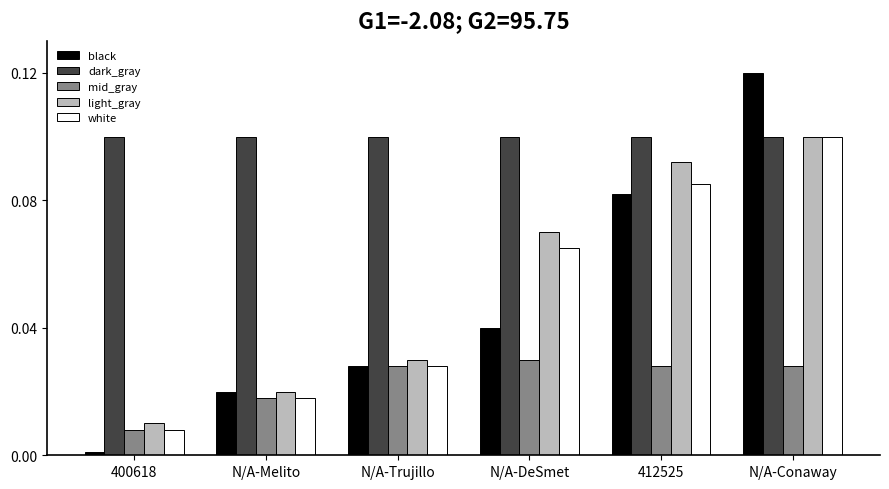

At which category is the sum across all series the highest?

N/A-Conaway